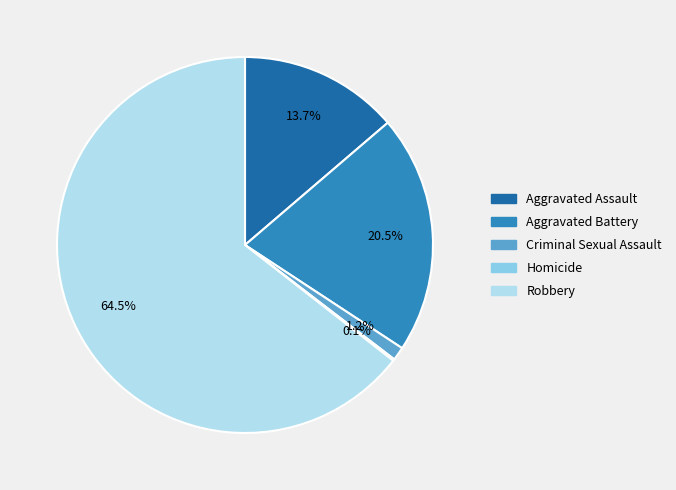

Which has a higher value, Aggravated Assault or Criminal Sexual Assault?

Aggravated Assault